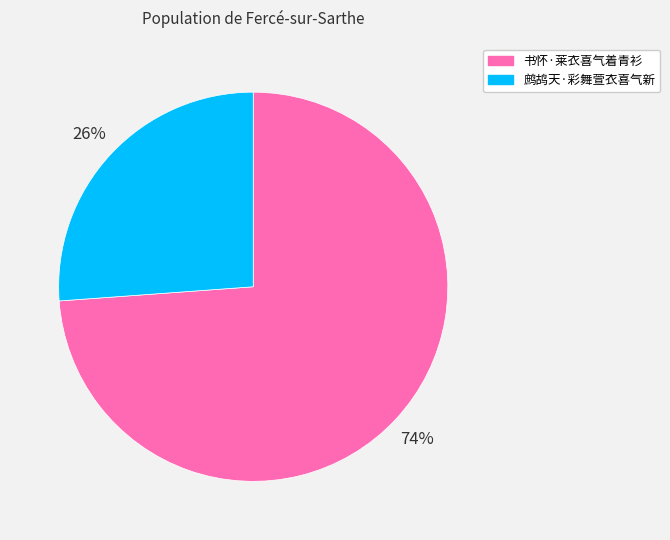

How many slices are in this pie chart?

2